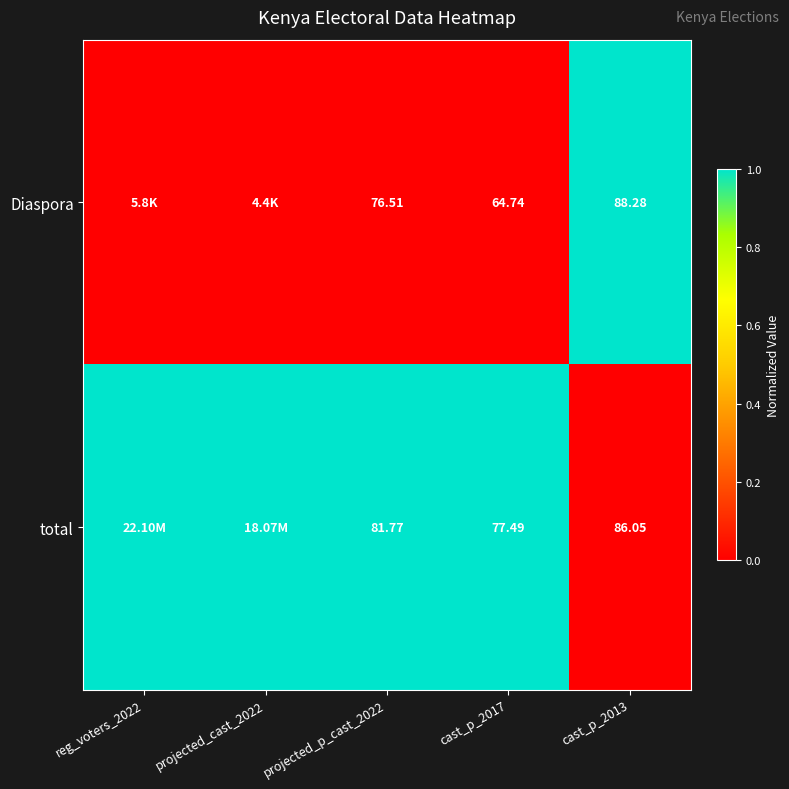

At cast_p_2013, list the series in order from smallest to largest.

total, Diaspora